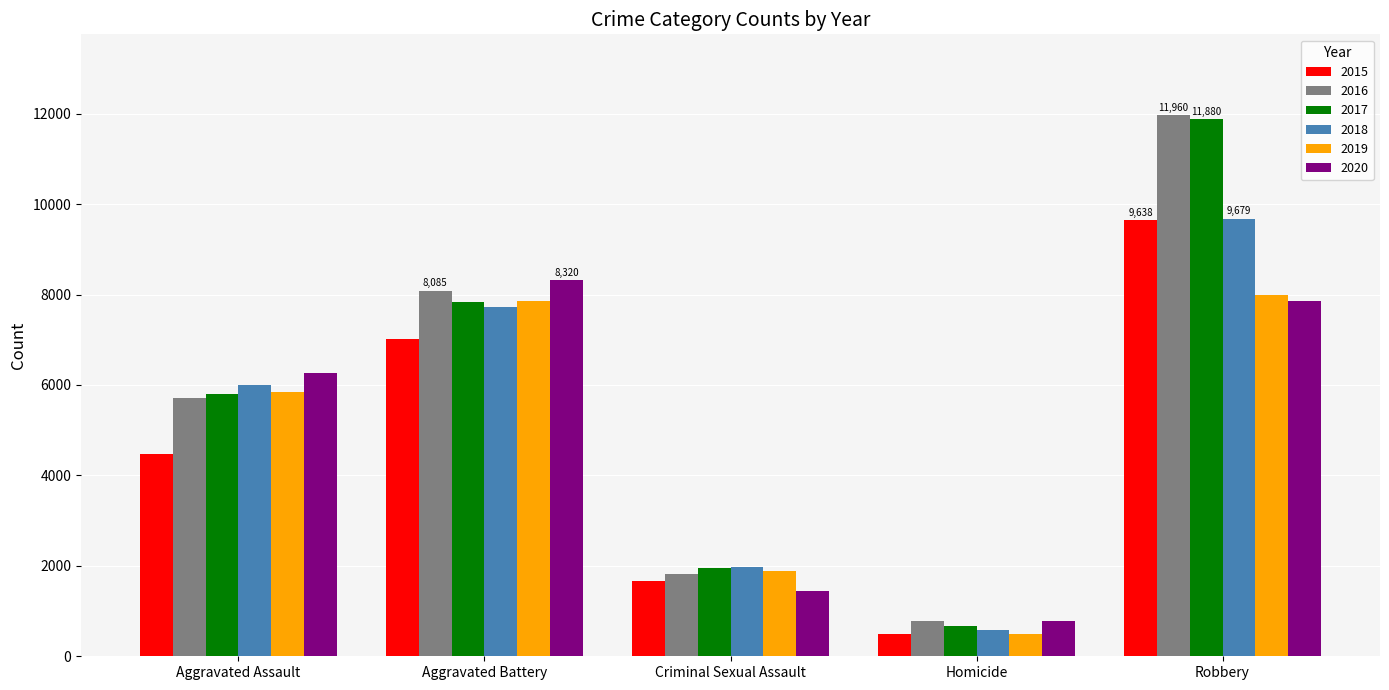

At how many categories does at least one series exceed 5372?

3